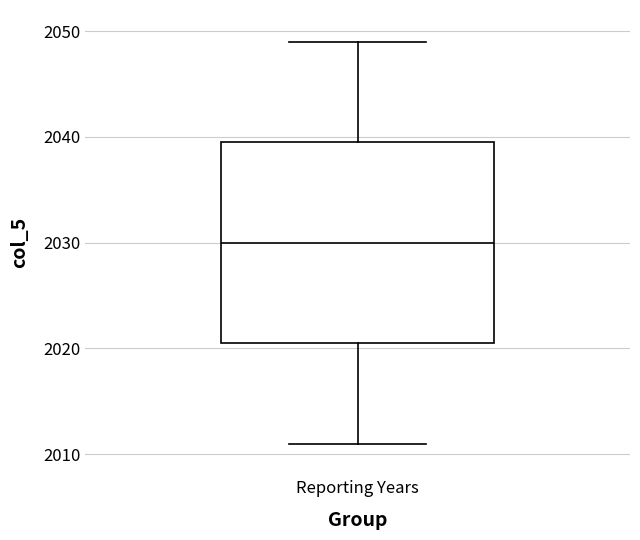

Transcribe this box plot: give where the median line is, the range the box spans, and where the two whiskers end, as read against the y-axis. The values are not printed on the chart, so give them approximately, as read against the axis.

median 2030, box 2021 to 2040, whiskers 2011 to 2049